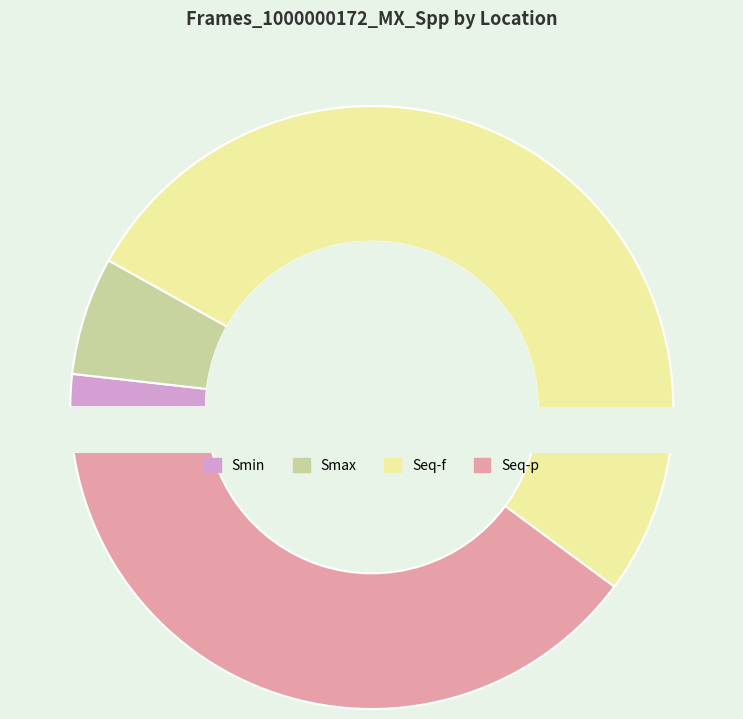

Count the number of slices in the pie.

4